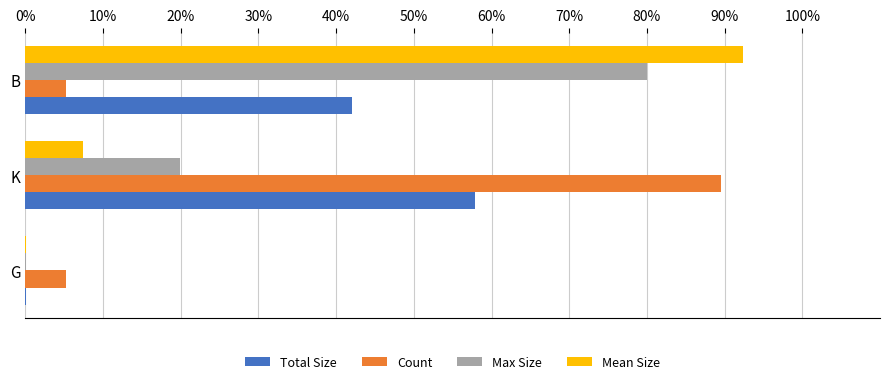

Which category has the highest value in the Total Size series?

K